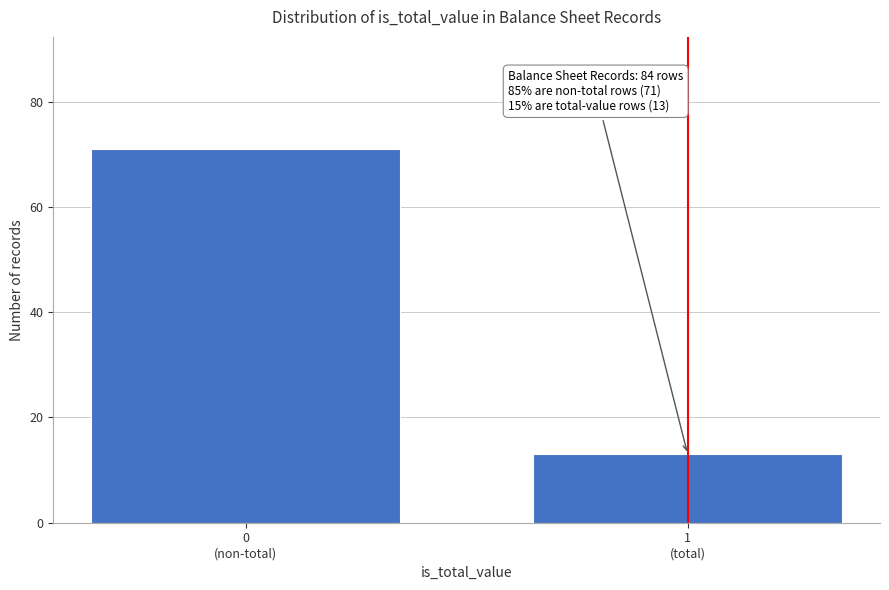

Reading left to right, transcribe all the data shown in this chart.

71	13